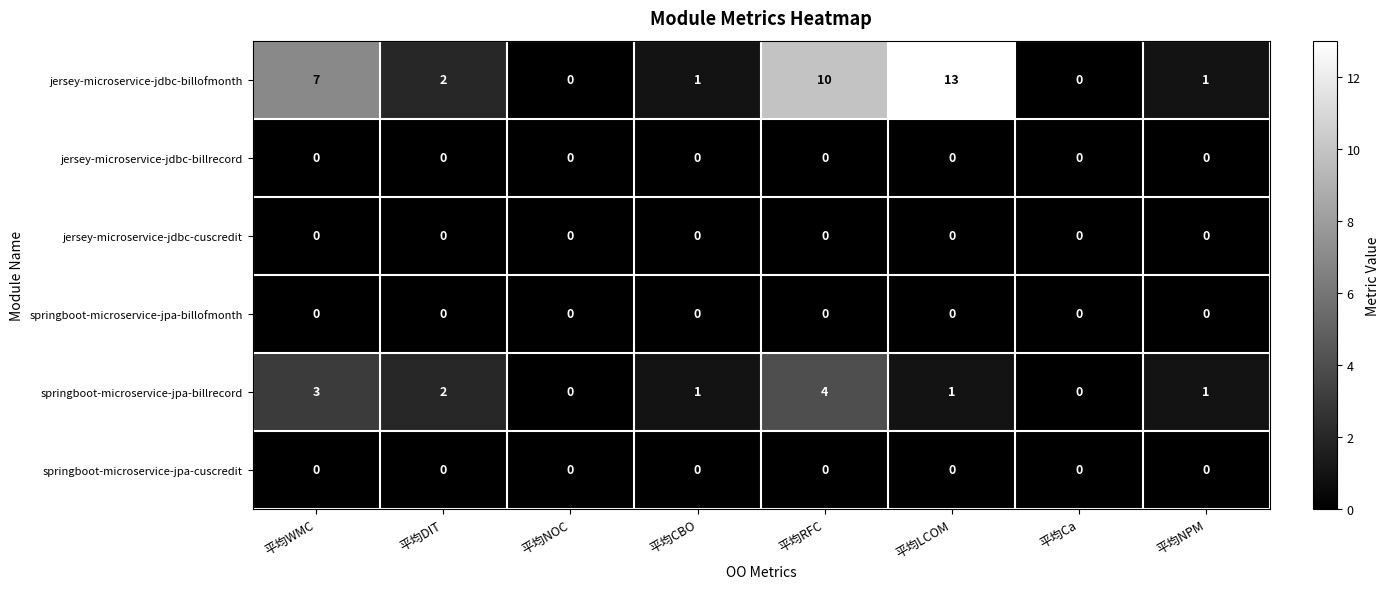

What is the spread (max minus min) of values at 平均NPM?

1